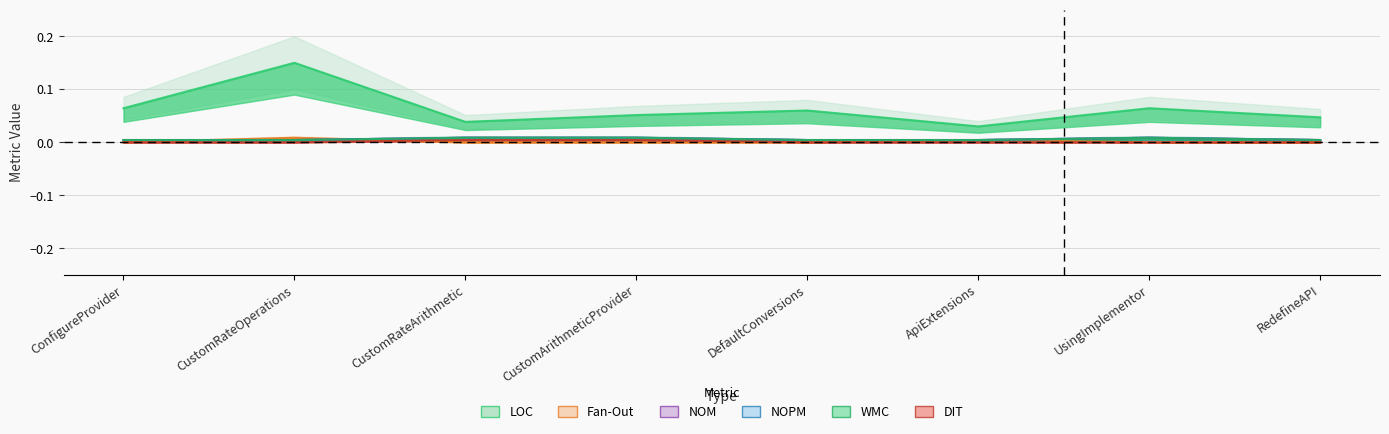

True or false: Fan-Out and LOC intersect in this chart.

False